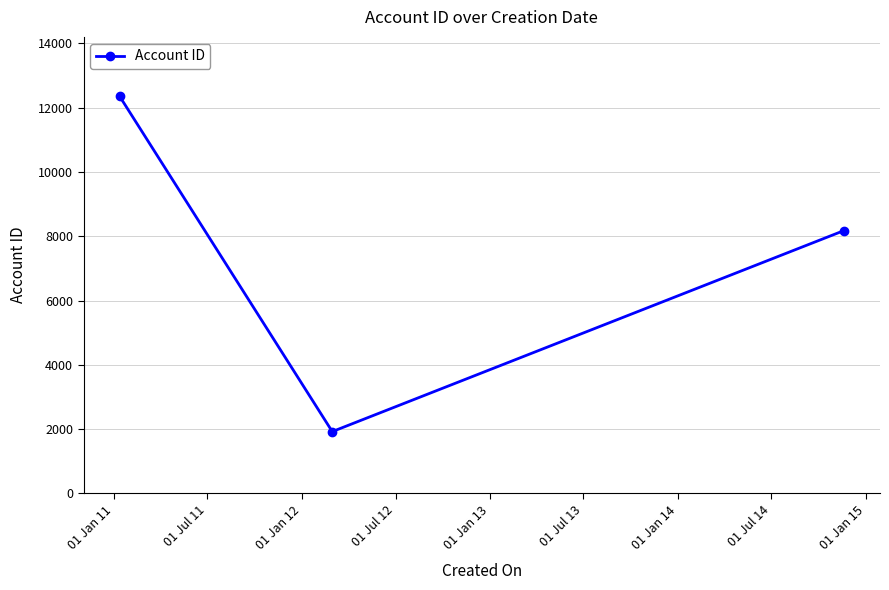

What is the value of the 1st point from the left?

12345